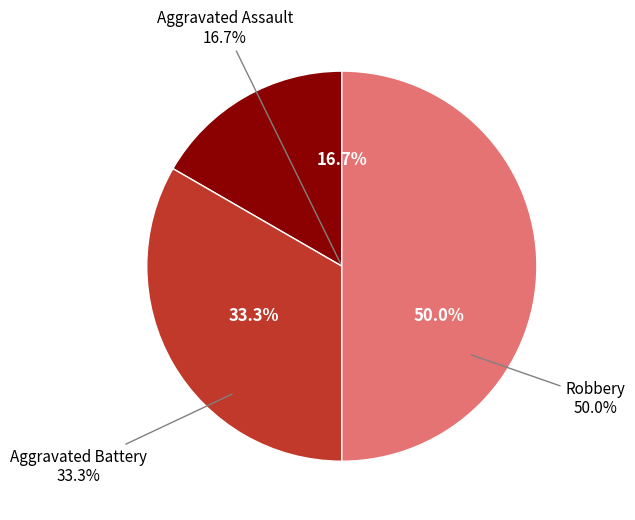

Is there any slice that represents more than half of the pie?

No